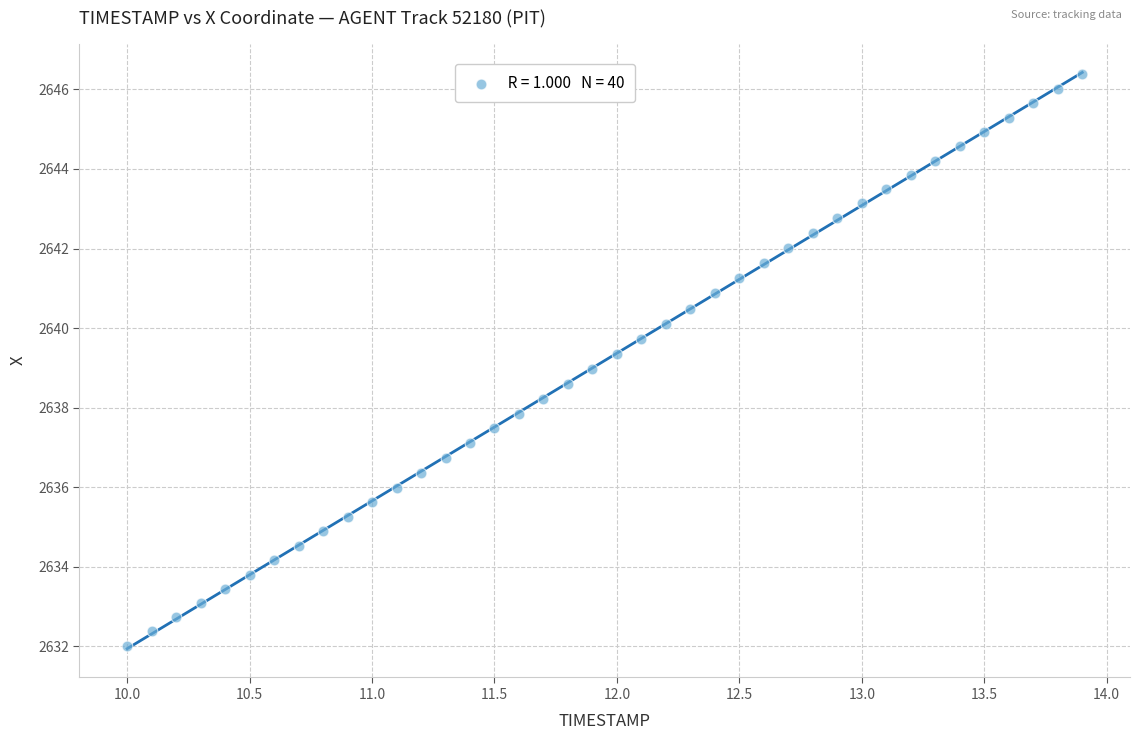

What is the range of X values (max minus min)?

3.9